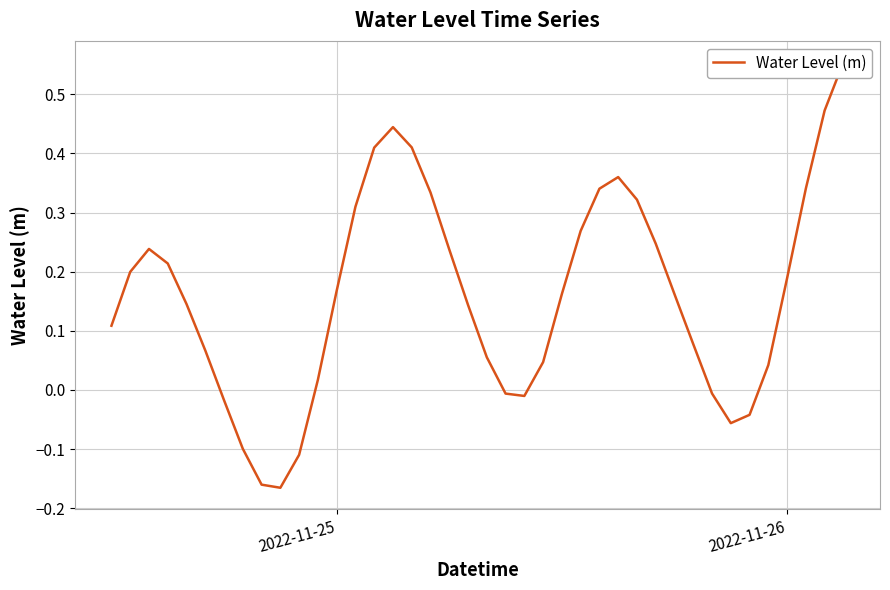

Reading left to right, what are all the values shown in this chart?

0.1	0.2	0.2	0.2	0.1	0.1	-0.0	-0.1	-0.2	-0.2	-0.1	0.0	0.2	0.3	0.4	0.4	0.4	0.3	0.2	0.1	0.1	-0.0	-0.0	0.0	0.2	0.3	0.3	0.4	0.3	0.2	0.2	0.1	-0.0	-0.1	-0.0	0.0	0.2	0.3	0.5	0.6